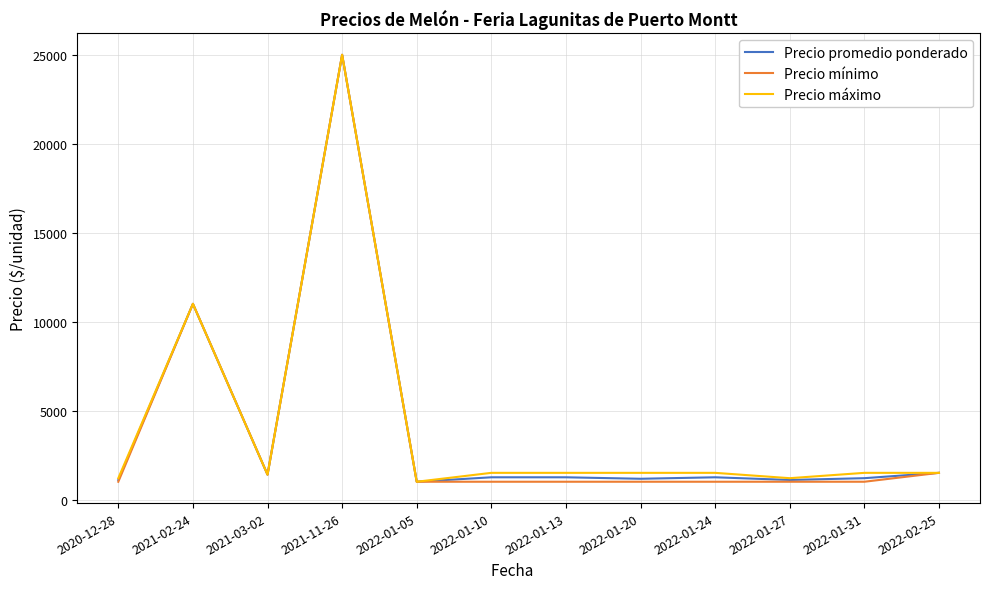

At which category does Precio mínimo reach its first local valley?

2021-03-02